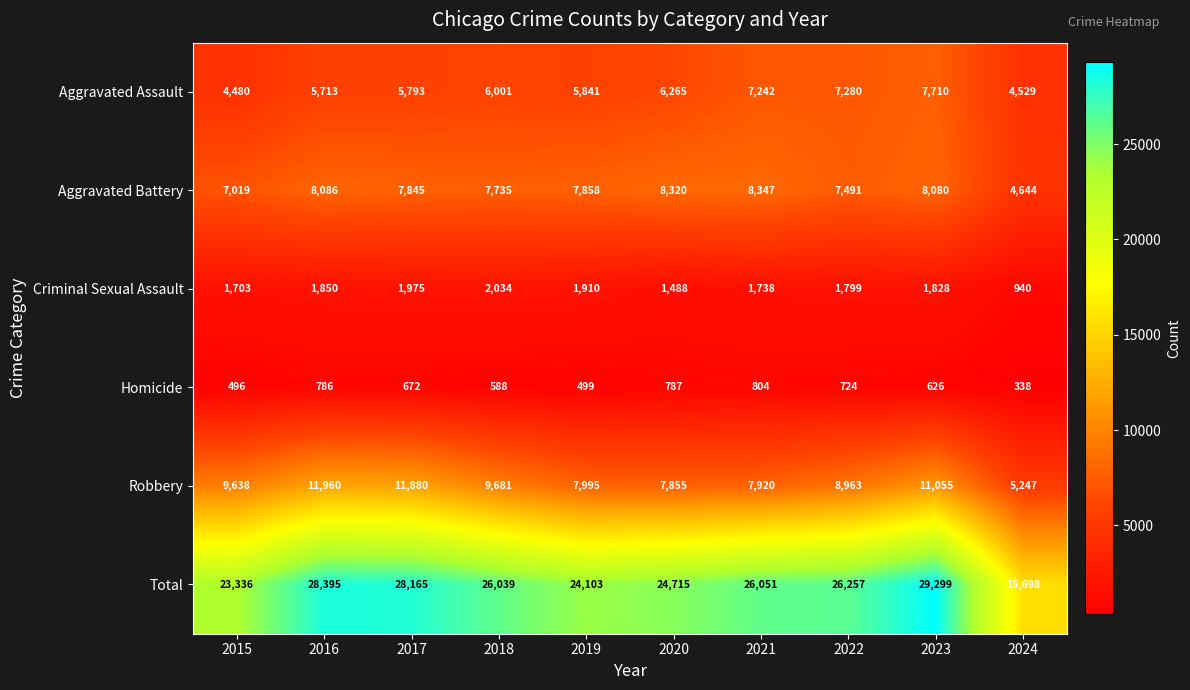

Read the Criminal Sexual Assault value at 2017, to the nearest 100.

2000